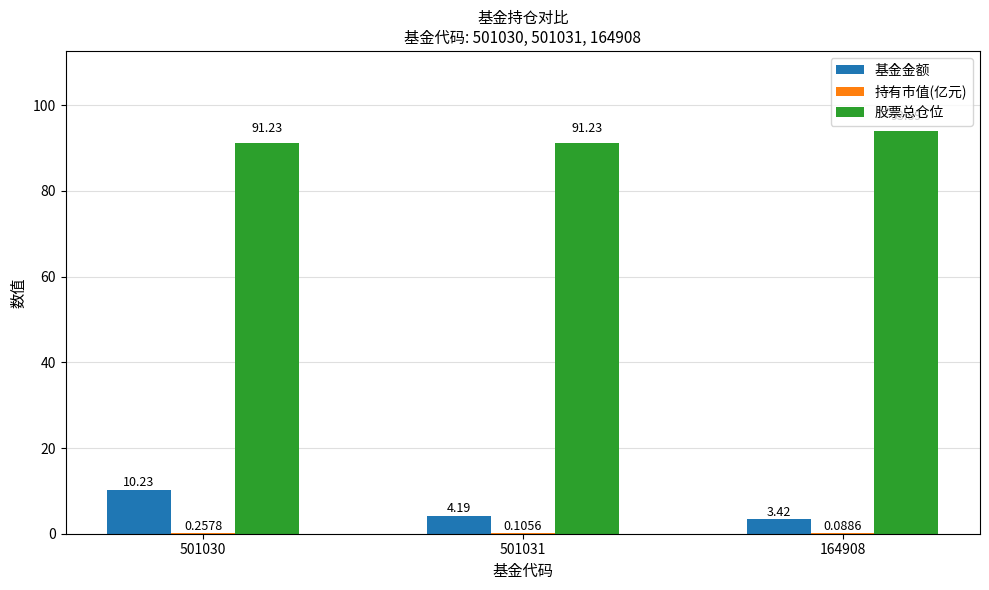

Which series has the largest total across all categories?

股票总仓位